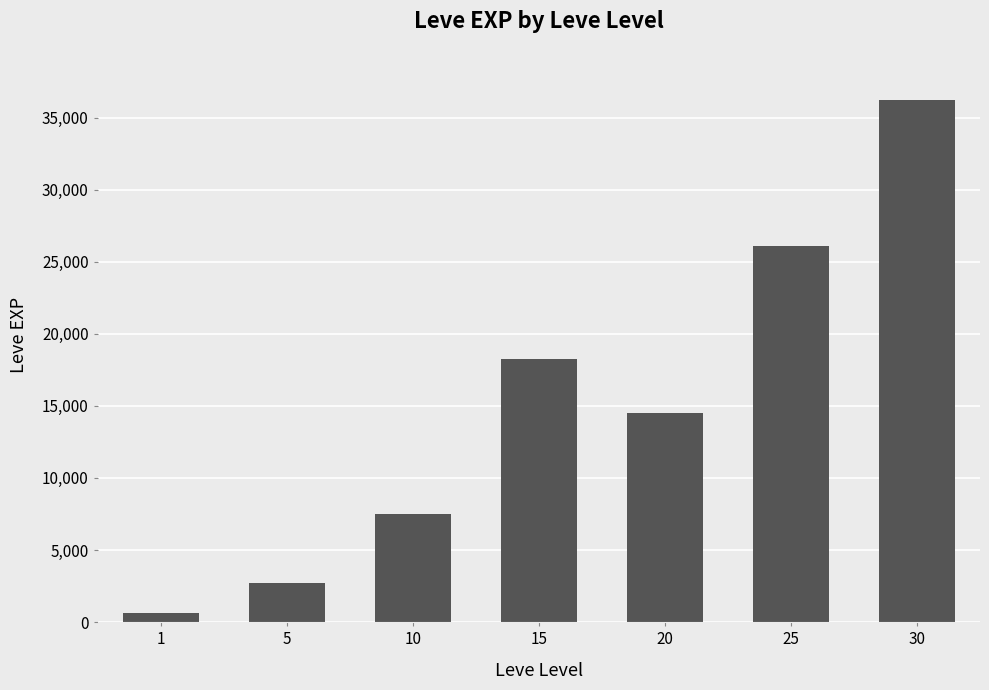

At which label does the data first exceed 14511?

15